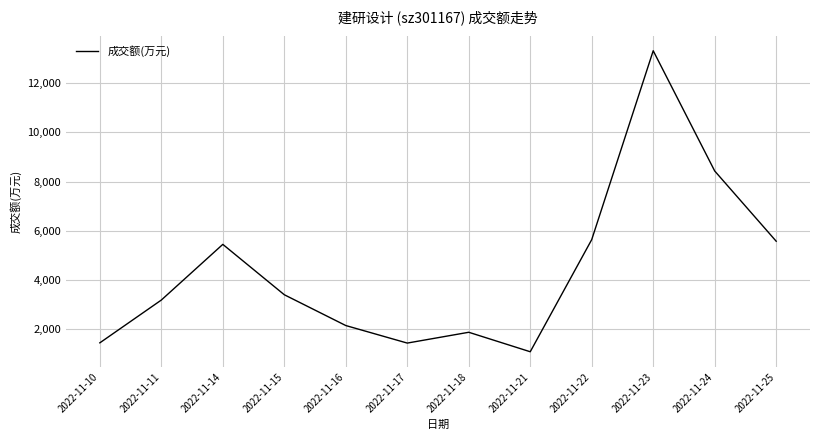

What is the difference between the maximum and minimum values?

12255